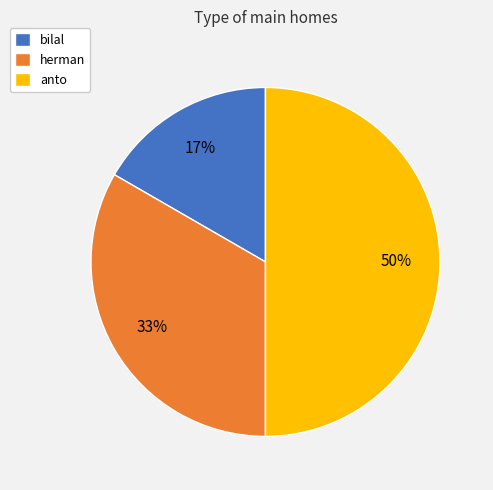

Between herman and bilal, which is larger?

herman